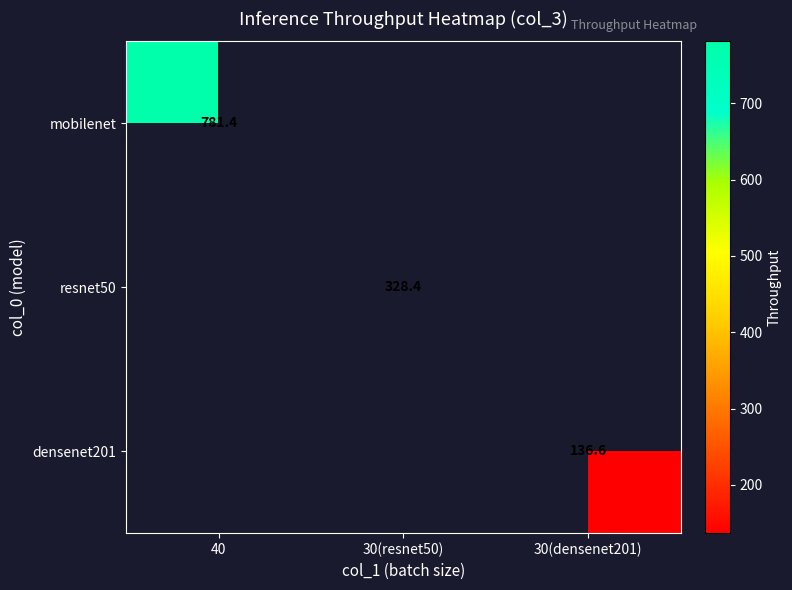

Is it true that mobilenet equals 1073.5 at 40?

False